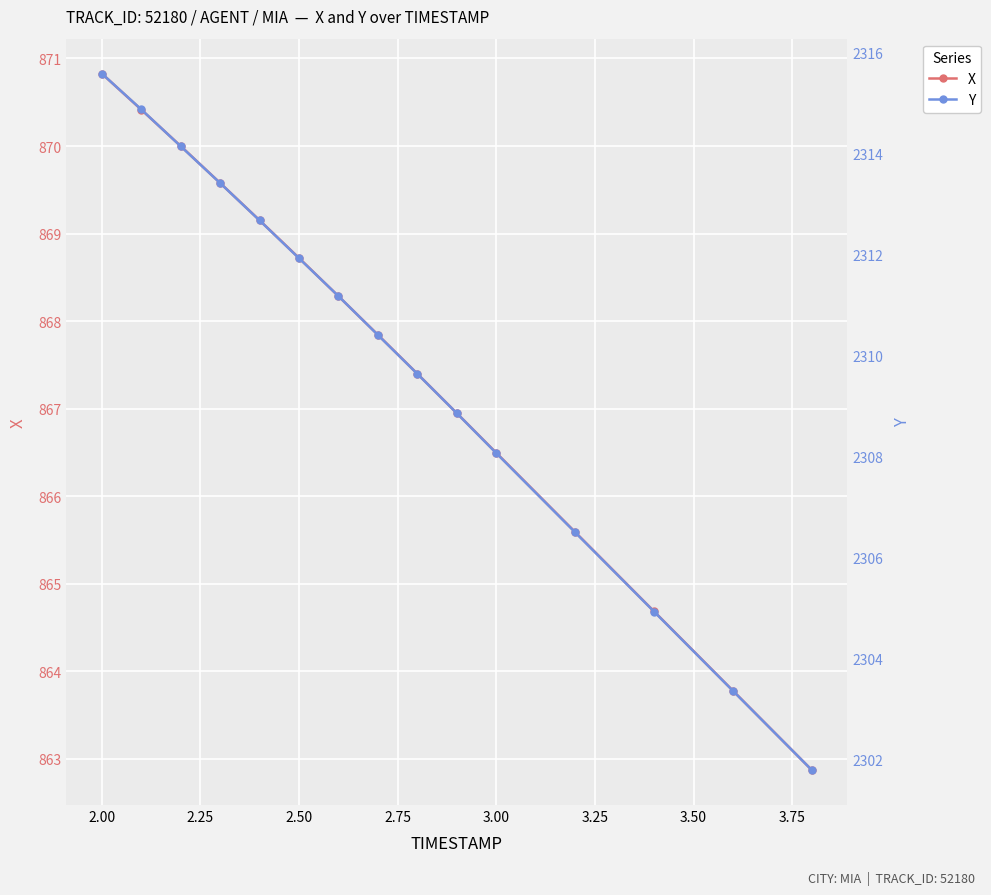

What is the average value of the Y series?

2309.8